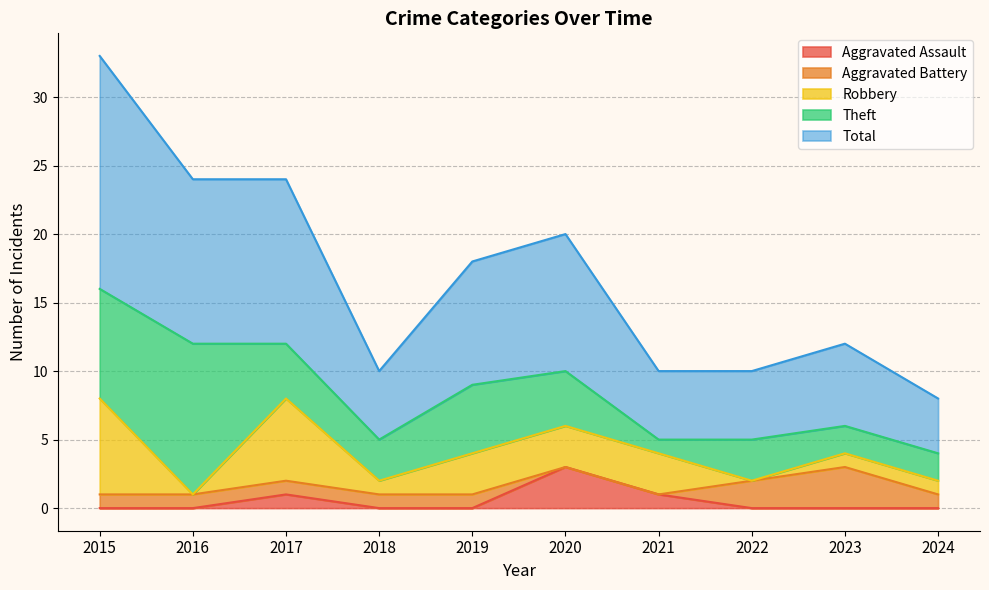

List the labels in order of Aggravated Assault value, largest first.

2020, 2017, 2021, 2015, 2016, 2018, 2019, 2022, 2023, 2024